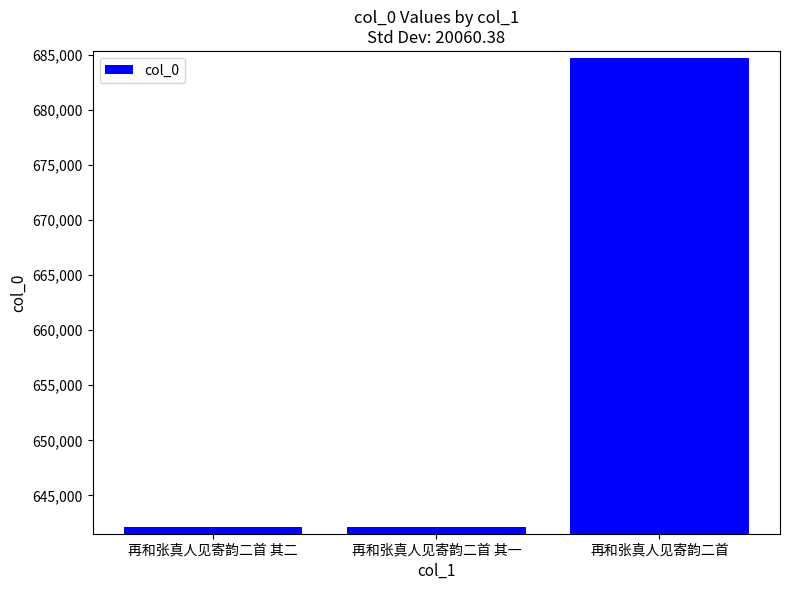

How many data points does each series have?

3